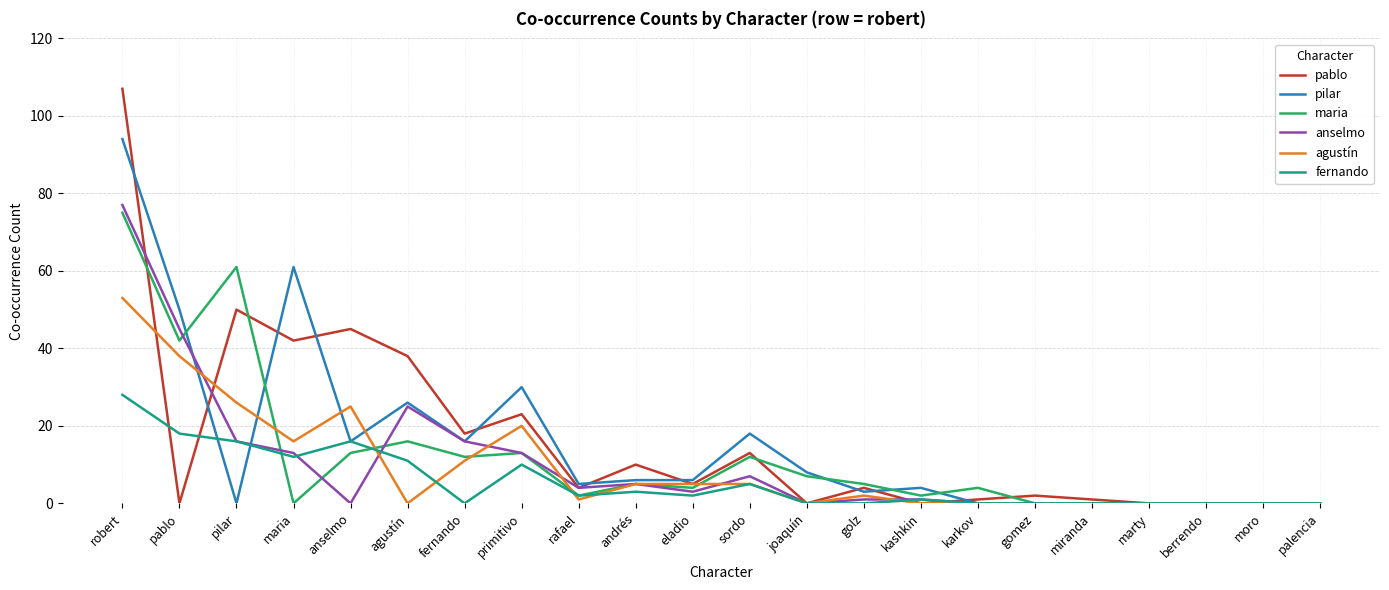

Is it true that pablo equals -64 at pablo?

False